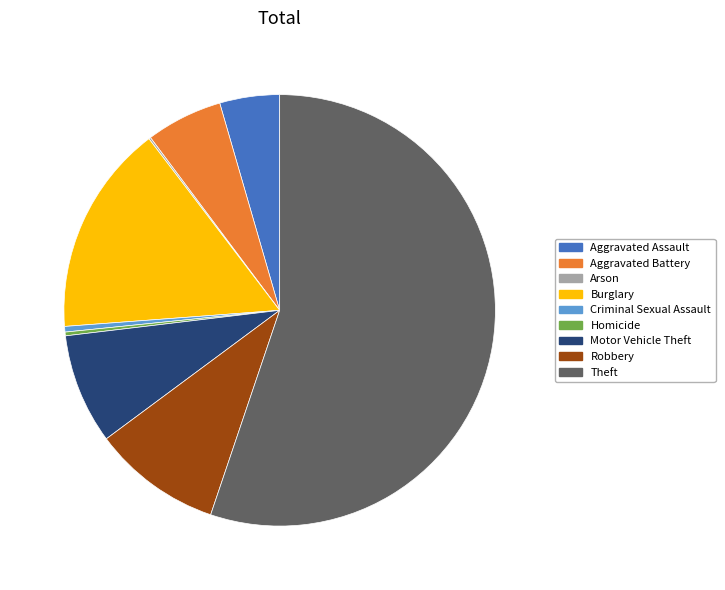

Does any single category account for the majority?

Yes